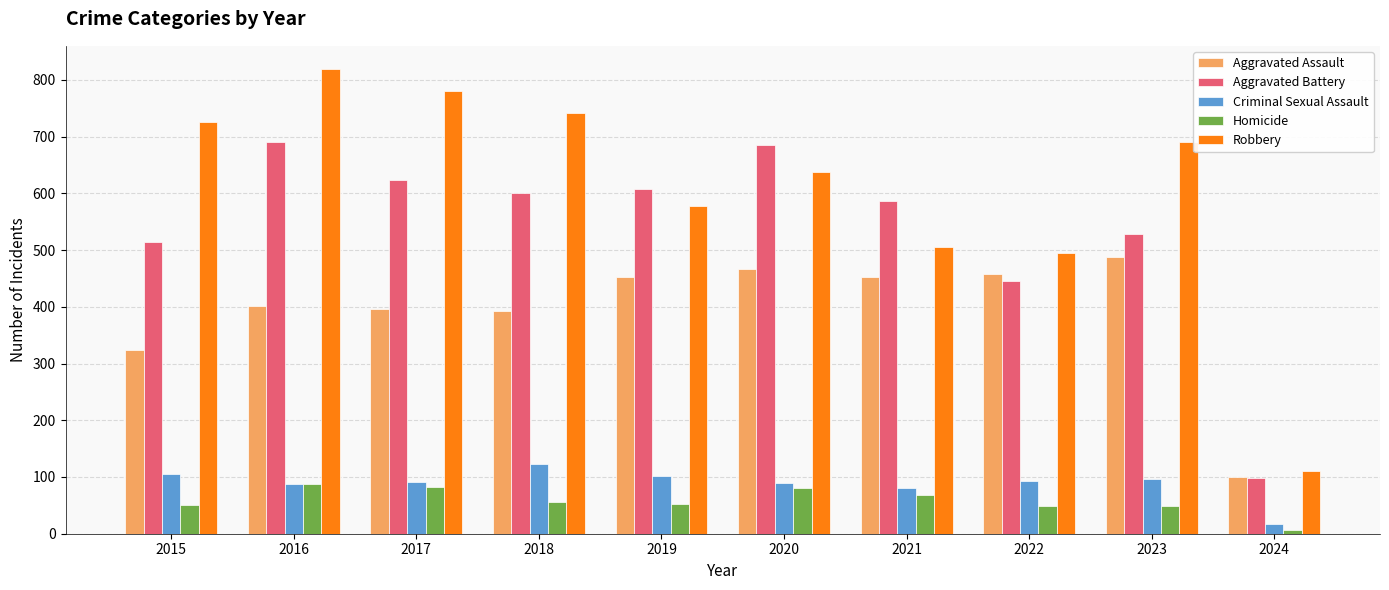

Which series has the largest total across all categories?

Robbery